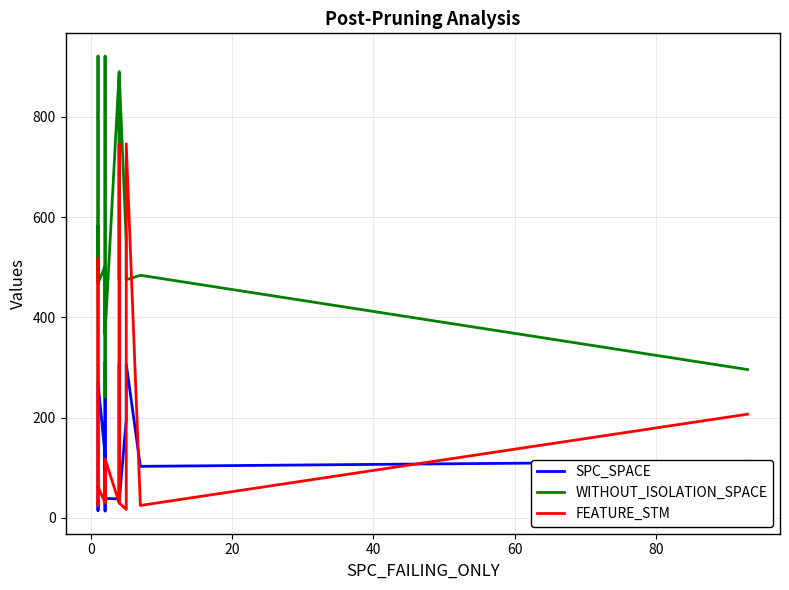

What is the sum of all WITHOUT_ISOLATION_SPACE values?

12277